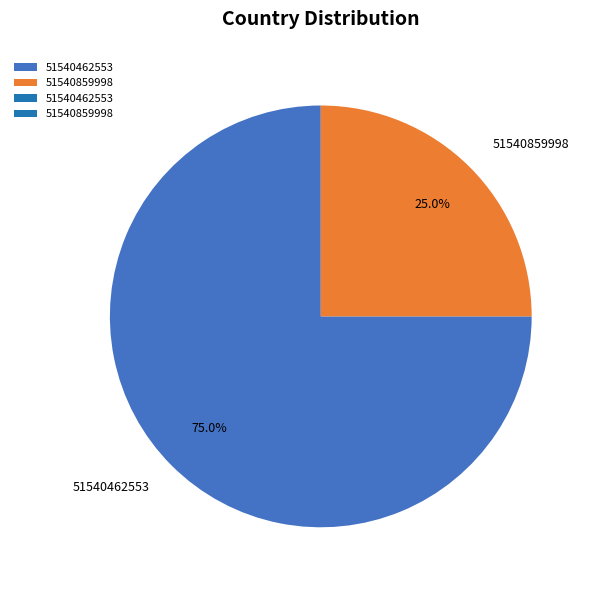

What is the smallest slice in the pie chart?

51540859998